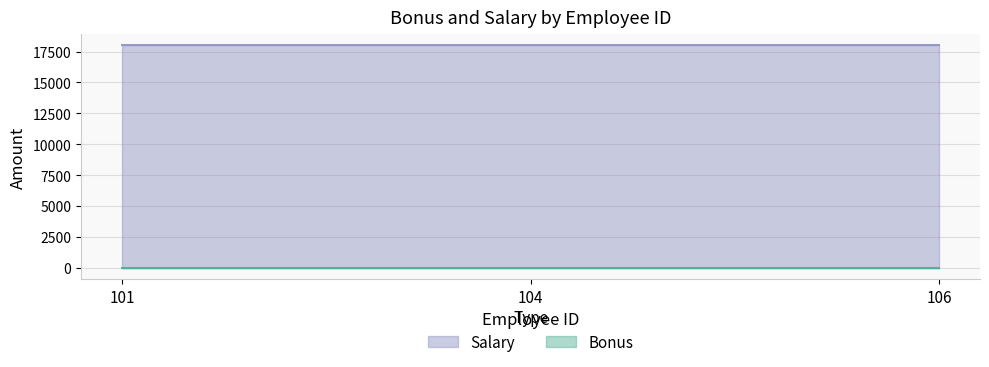

At which category is the sum across all series the highest?

101